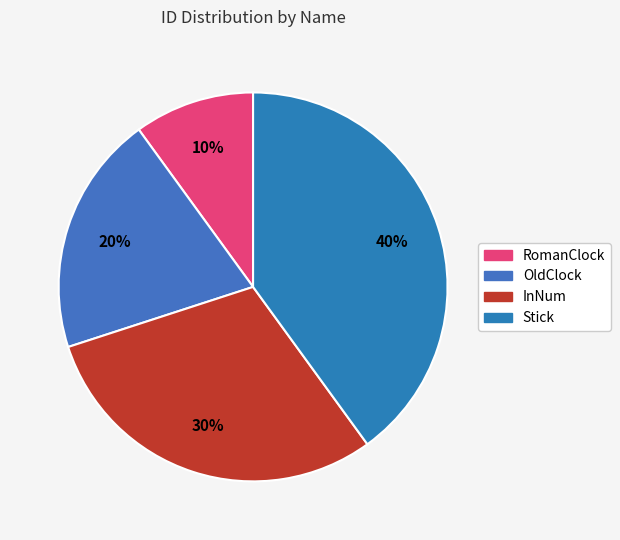

Rank the categories by value from lowest to highest.

RomanClock, OldClock, InNum, Stick